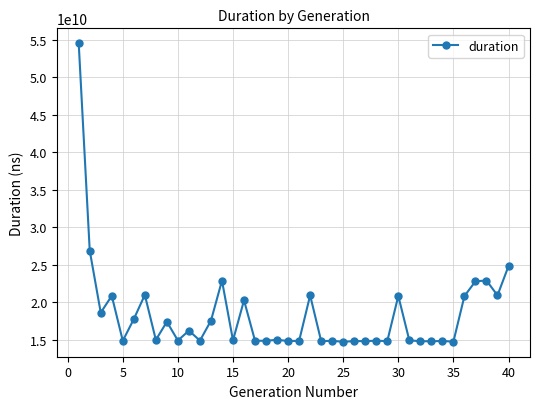

What is the value of the 5th point from the left?

14851851984